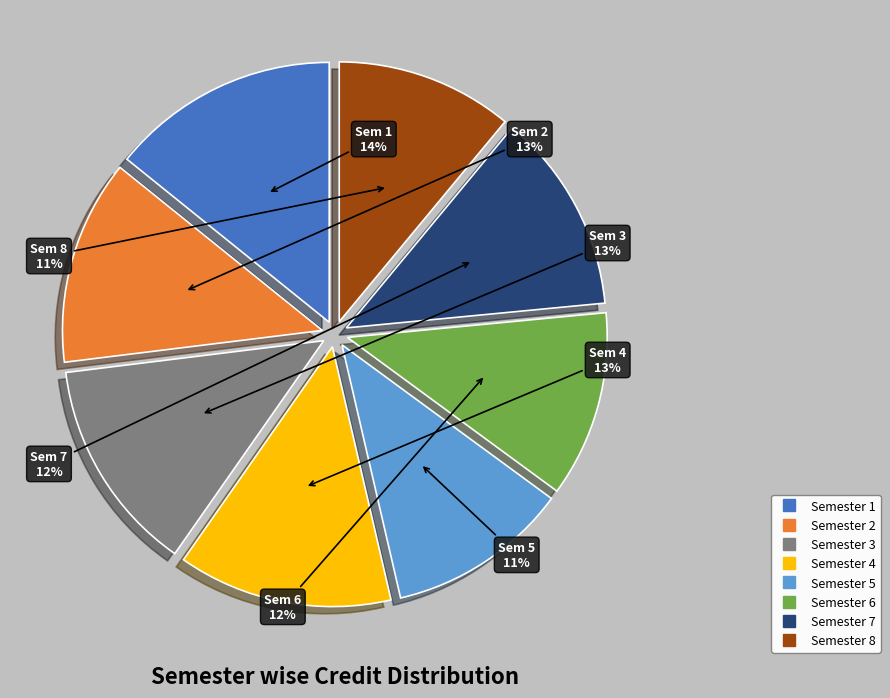

Is the sum of Semester 6 and Semester 7 greater than half?

No